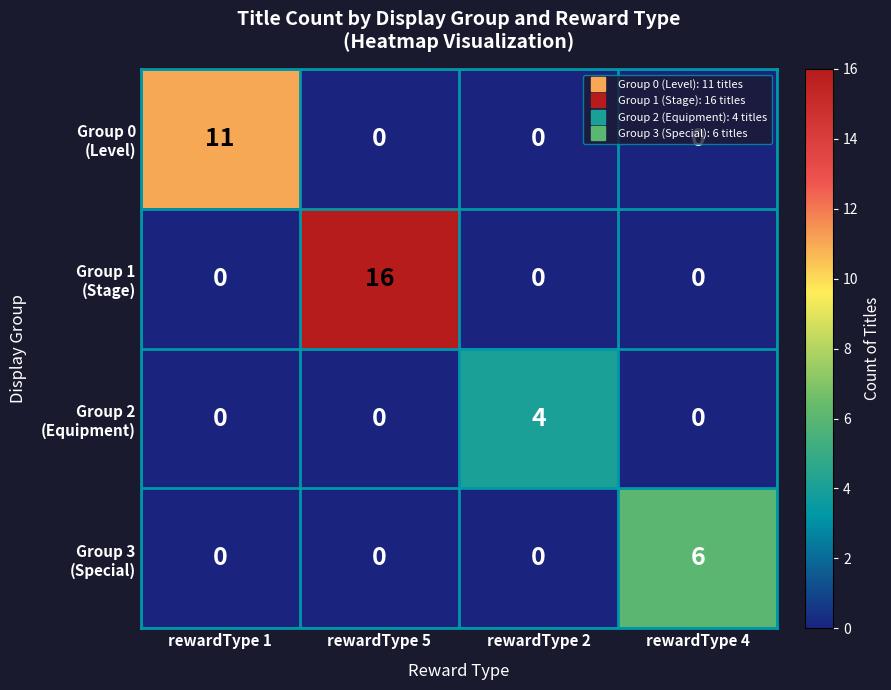

What is the total value across all series at rewardType 5?

16